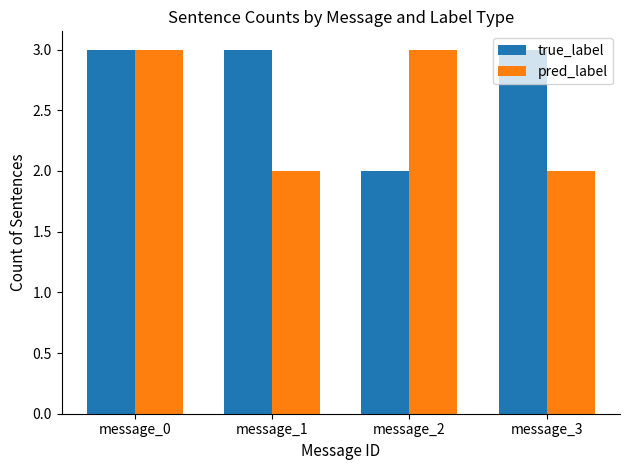

How many bars are there in each group?

2